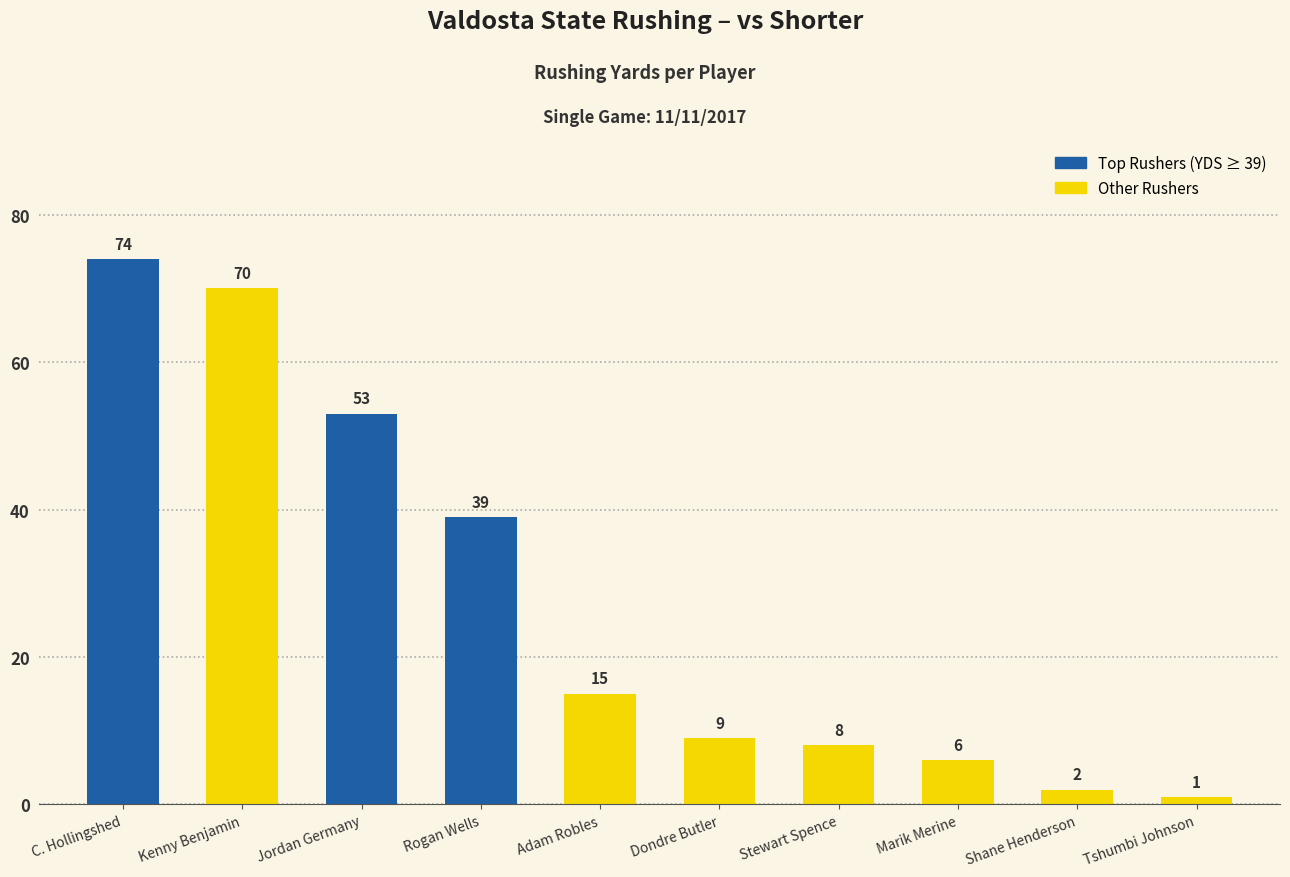

The chart shows a value of 2 at Shane Henderson. True or false?

True